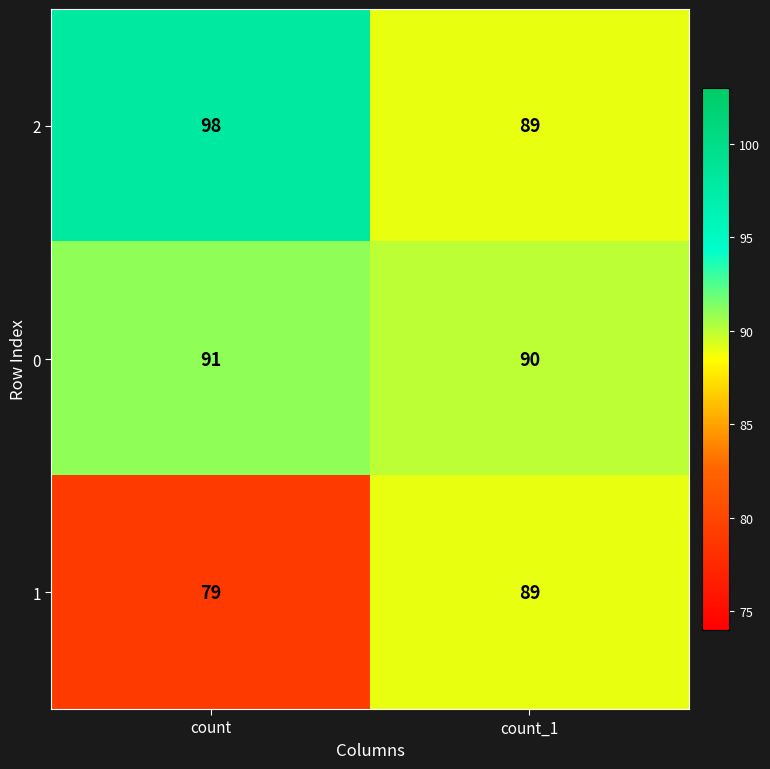

Which category has the lowest value in the 2 series?

count_1